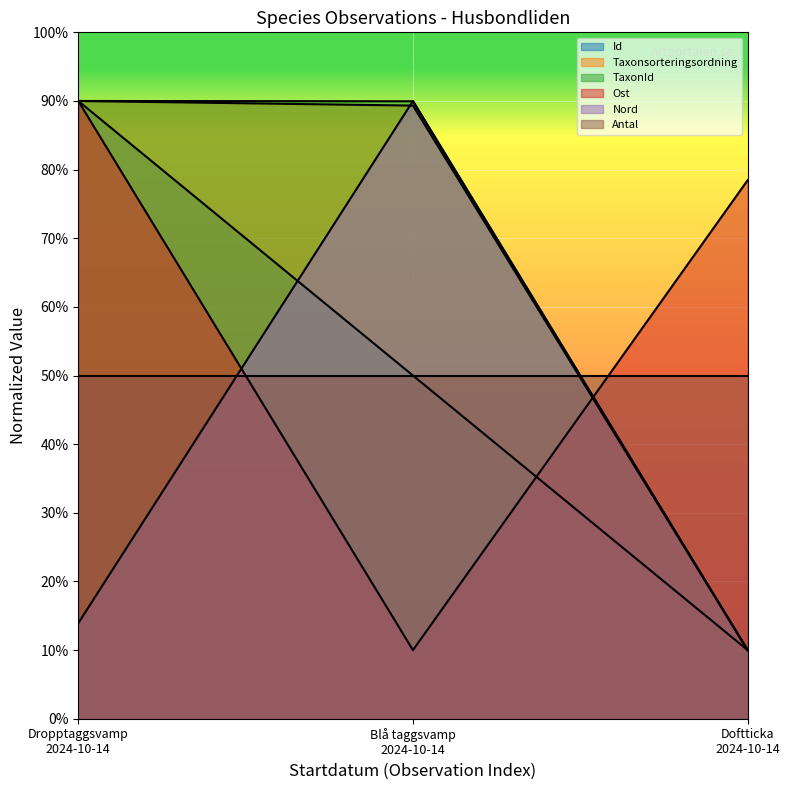

What is the highest value of the Id series?

90.0